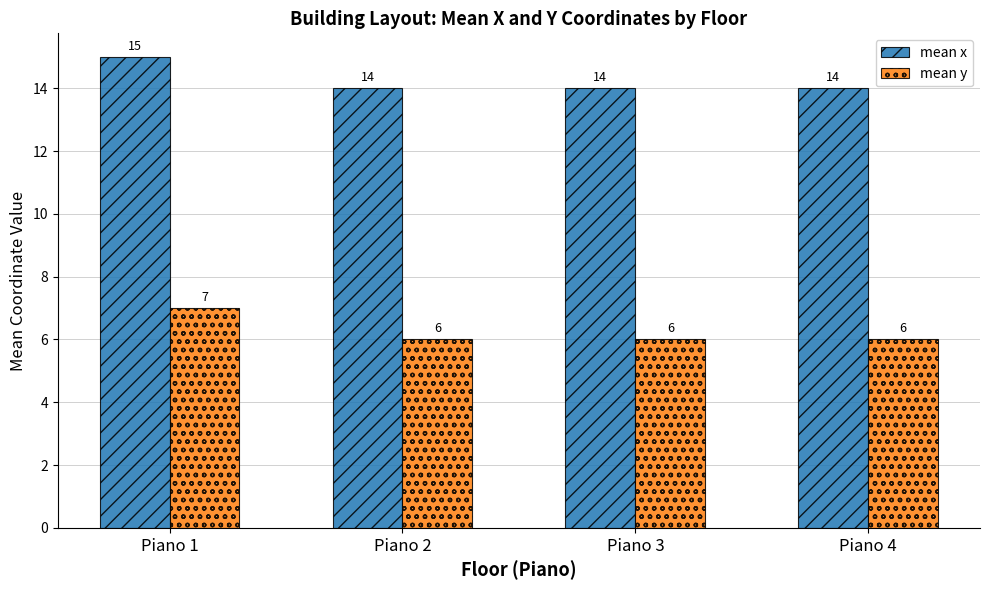

What is the spread (max minus min) of values at Piano 1?

8